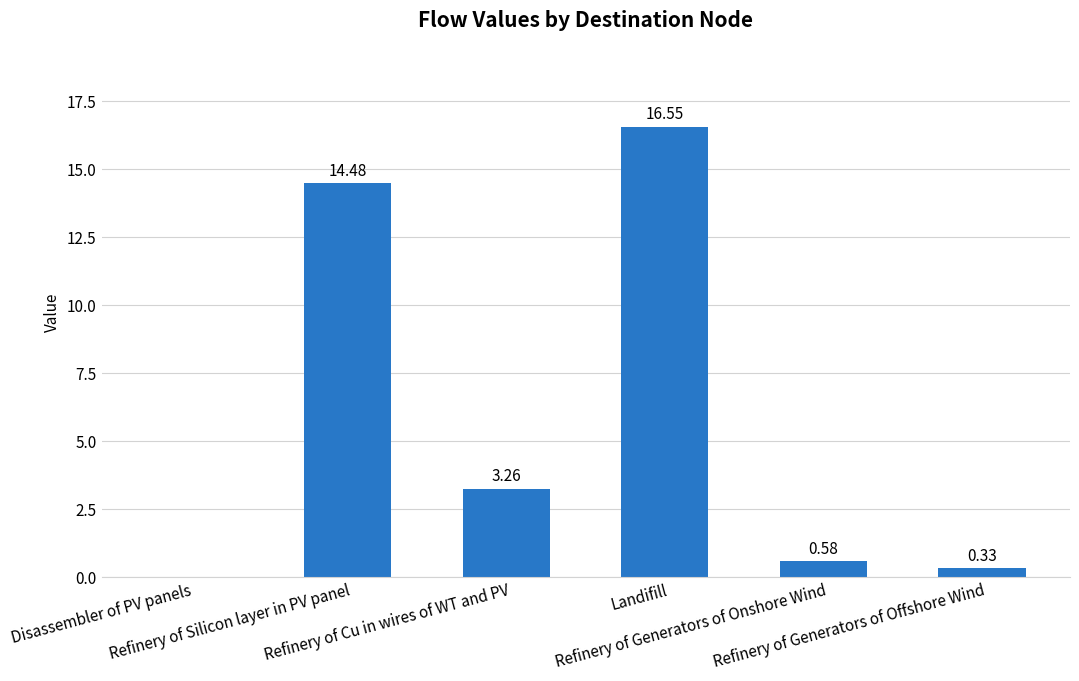

What is the change in value from Disassembler of PV panels to Refinery of Generators of Offshore Wind?

+0.3